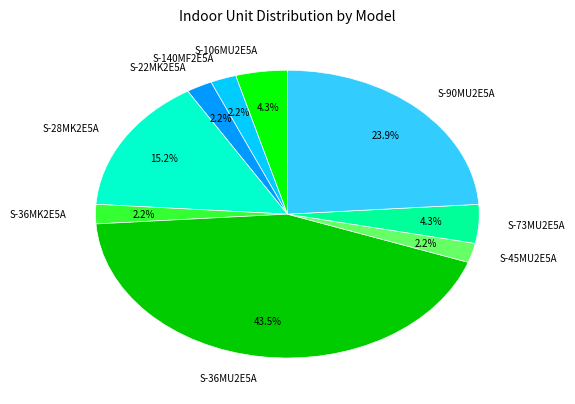

What is the total percentage of S-45MU2E5A and S-36MU2E5A?

45.7%